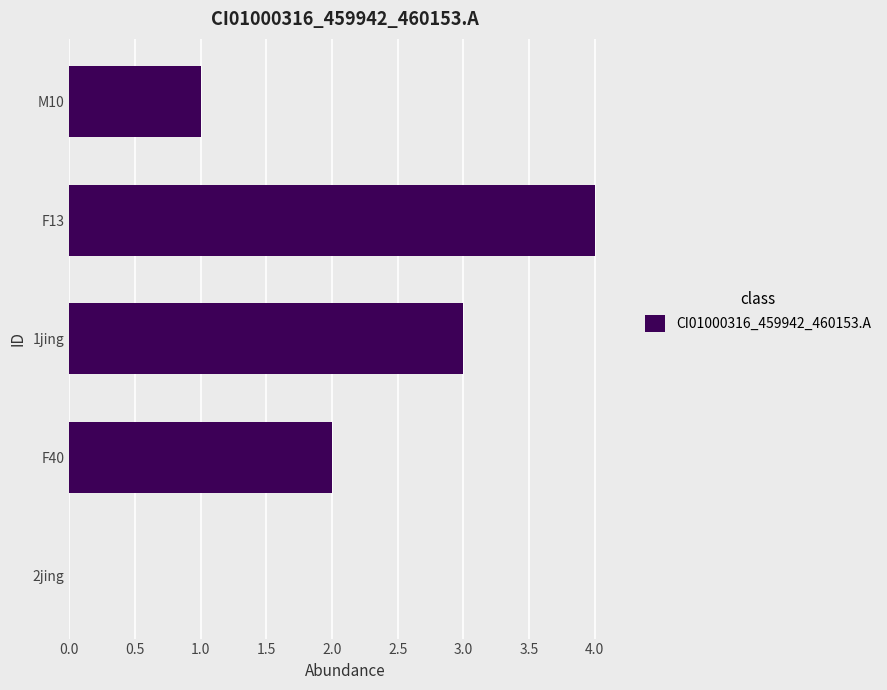

The value at 1jing is 5. True or false?

False